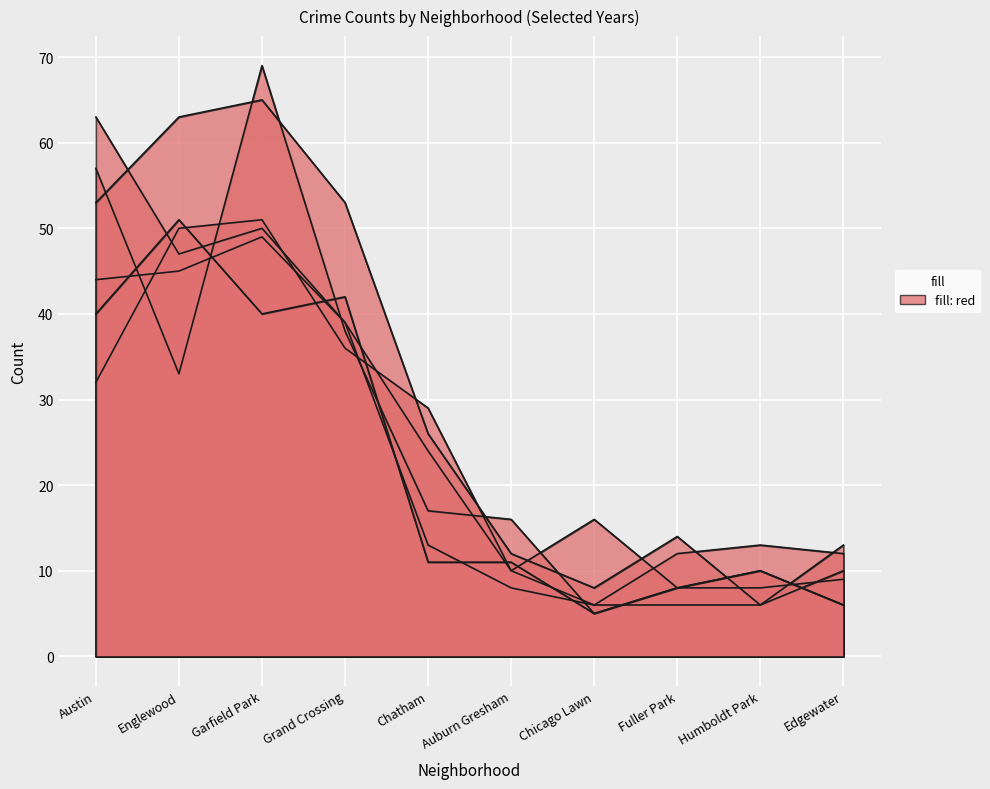

How many data points in 2022 are above 24?

4